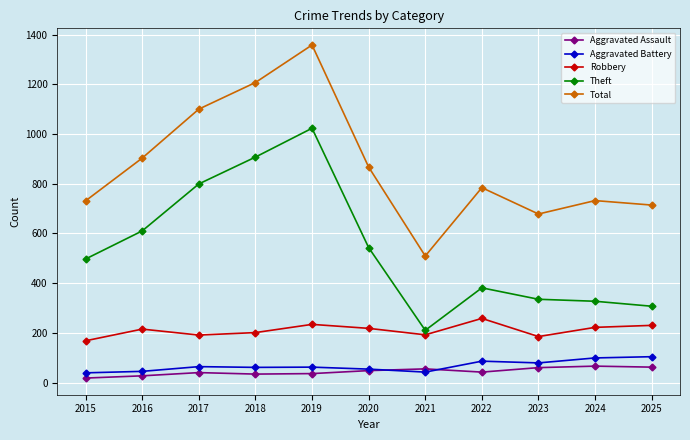

What is the difference between the maximum and minimum values in the Aggravated Assault series?

48